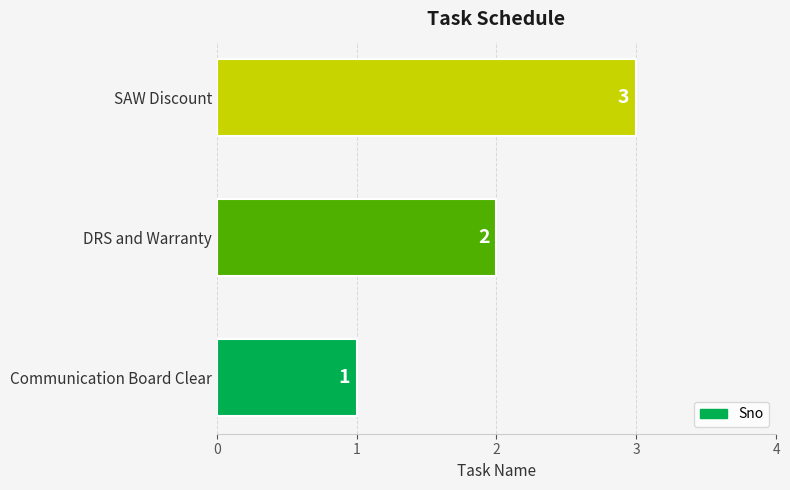

What is the change in value from Communication Board Clear to DRS and Warranty?

+1